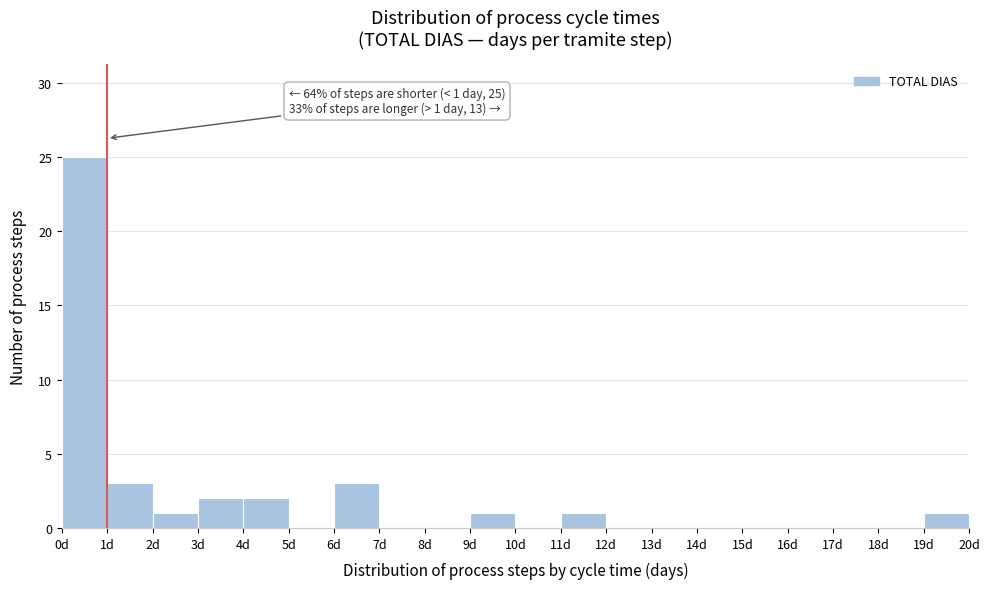

Which range on the x-axis has the tallest bar?

0 to 1